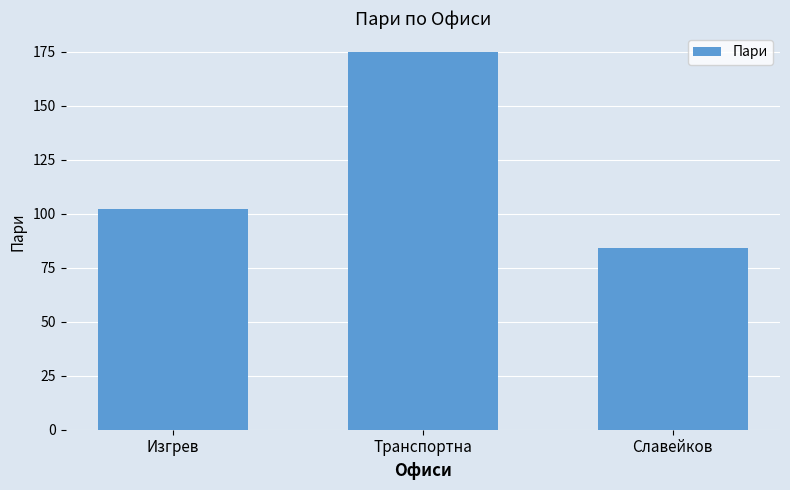

How many categories are shown in the chart?

3